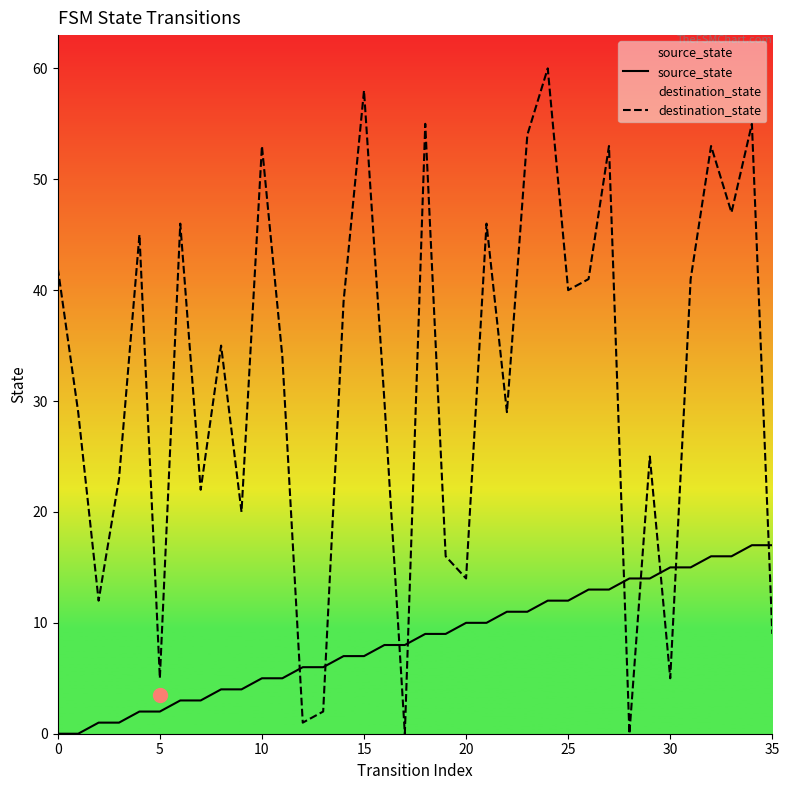

At which label does source_state reach its peak?

34